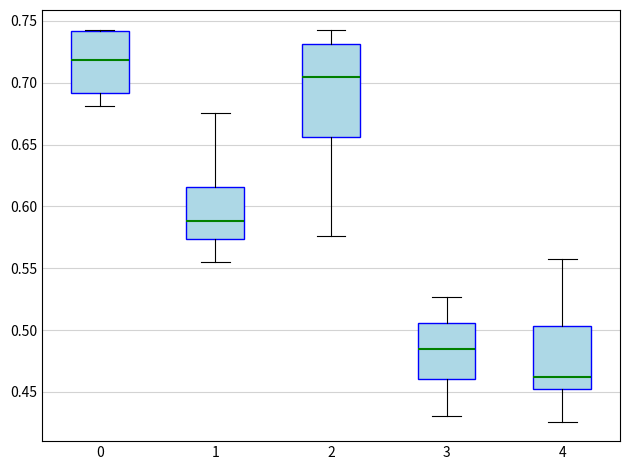

Which box is the tallest, from its lower edge to its upper edge?

2